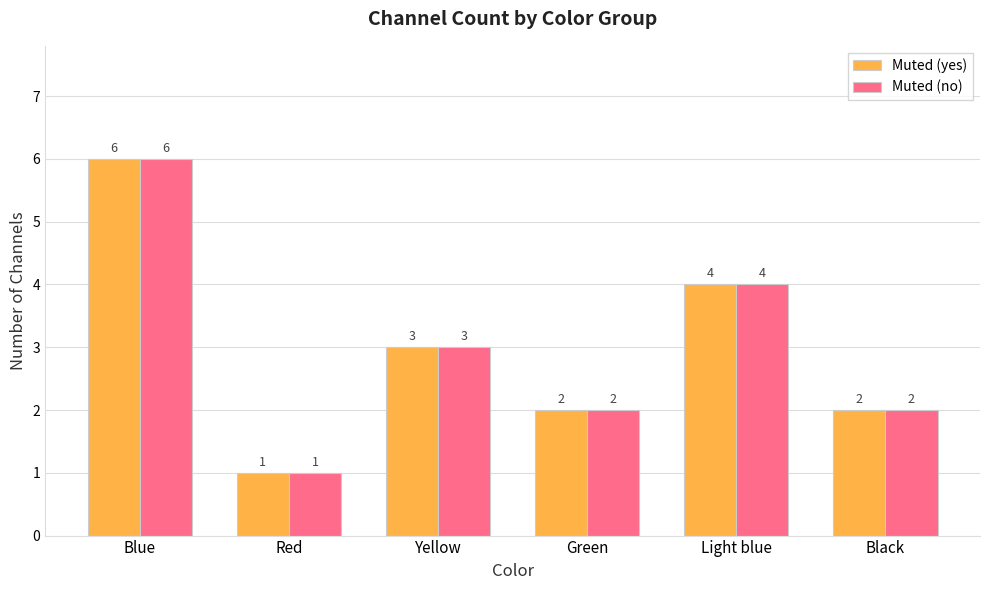

Is the value of Muted (no) at Yellow greater than the value of Muted (yes) at Black?

Yes